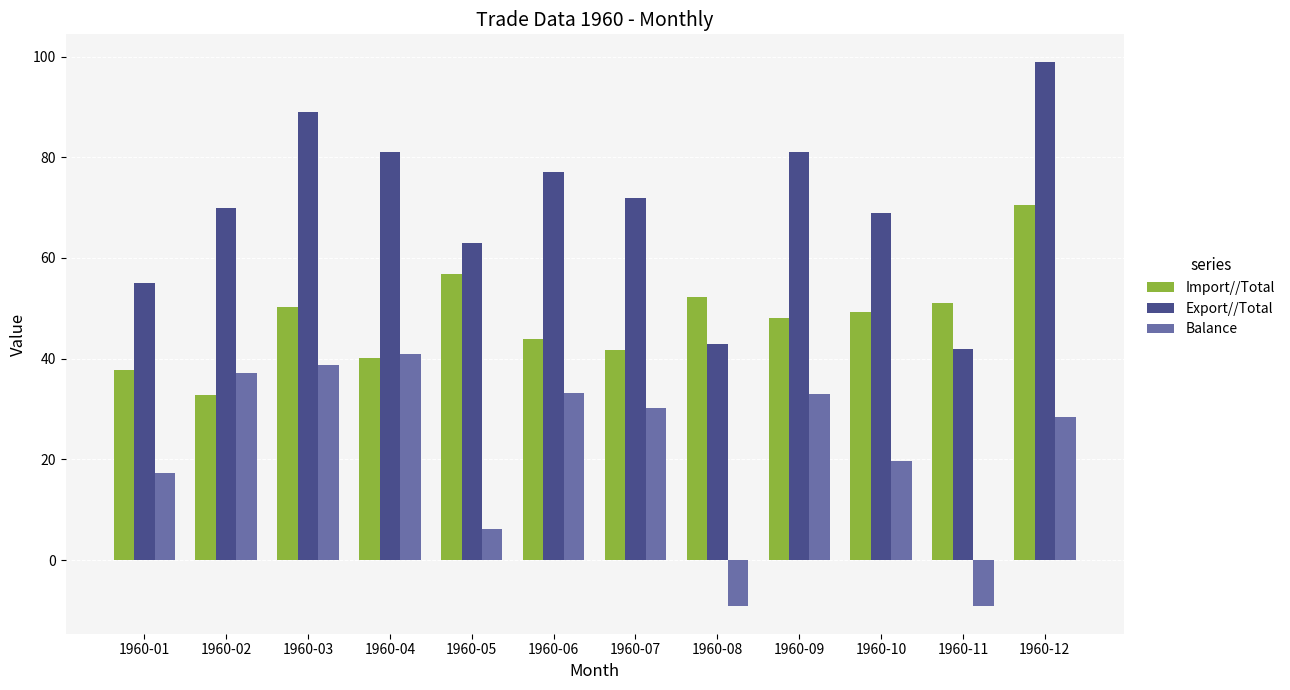

Which label corresponds to the largest value in the chart?

1960-12